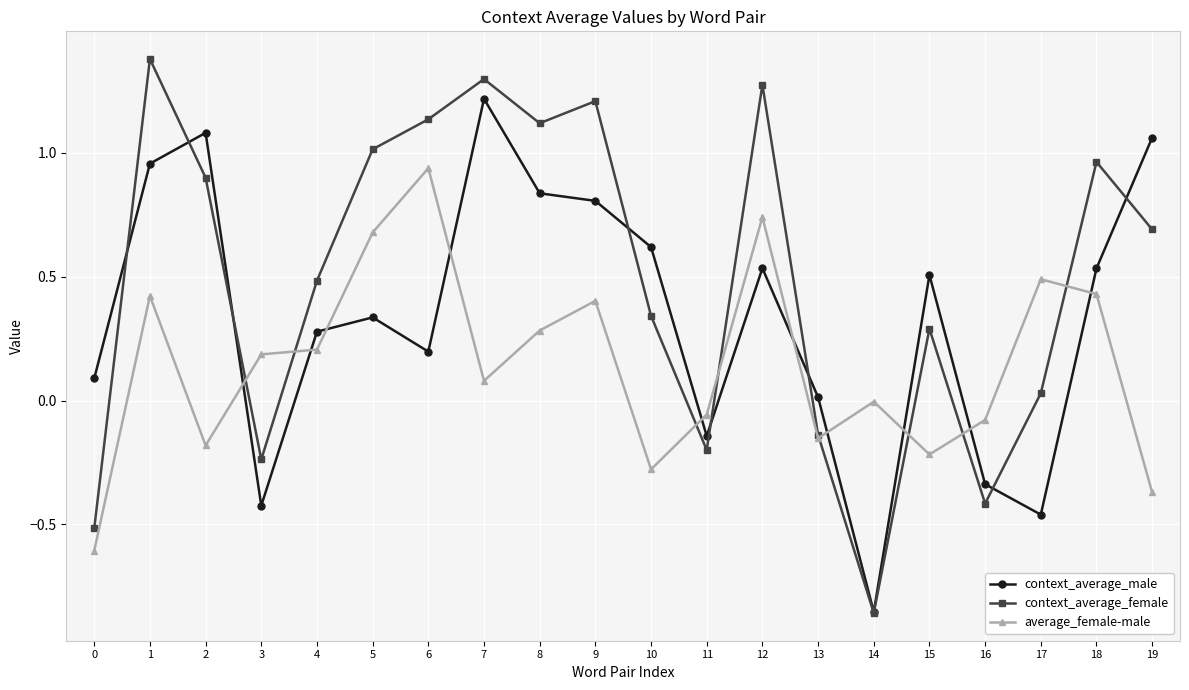

Count the number of data series in this chart.

3